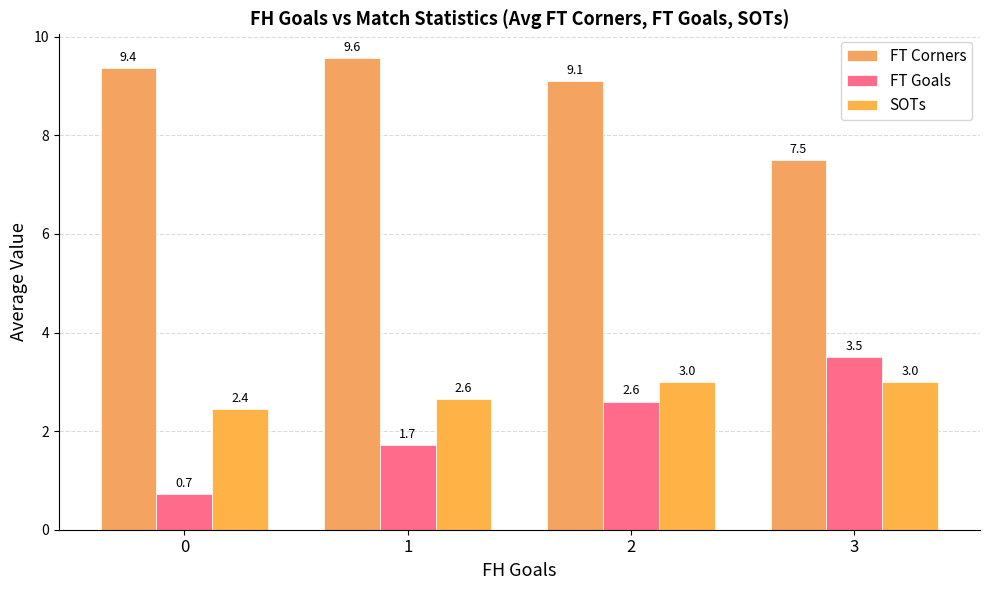

At how many categories does at least one series exceed 2?

4